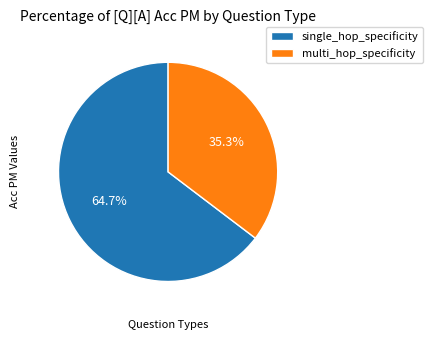

Between single_hop_specificity and multi_hop_specificity, which is larger?

single_hop_specificity